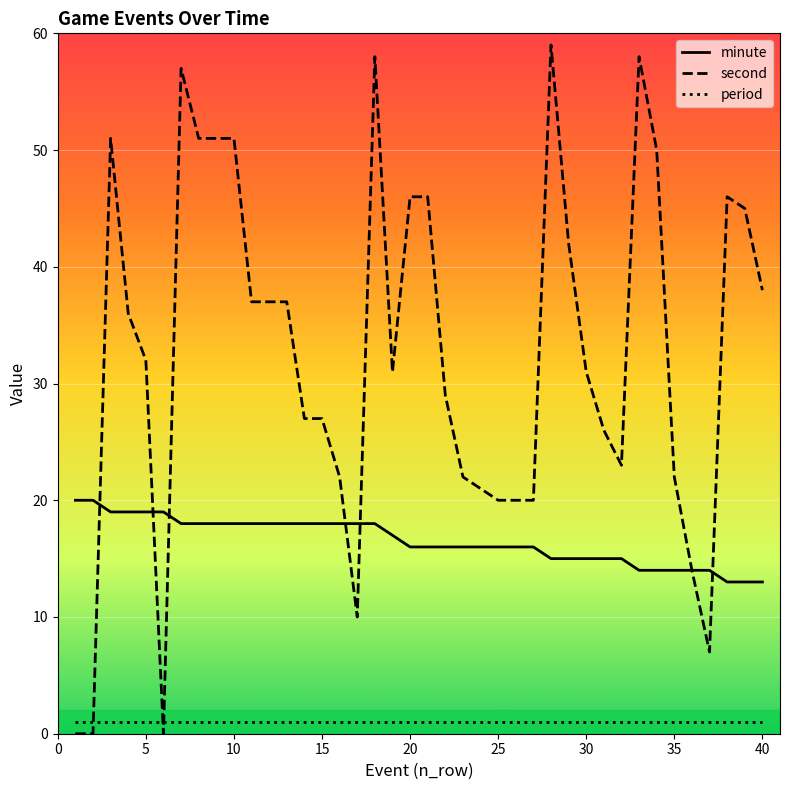

Is this an area chart (filled region under the line)?

No